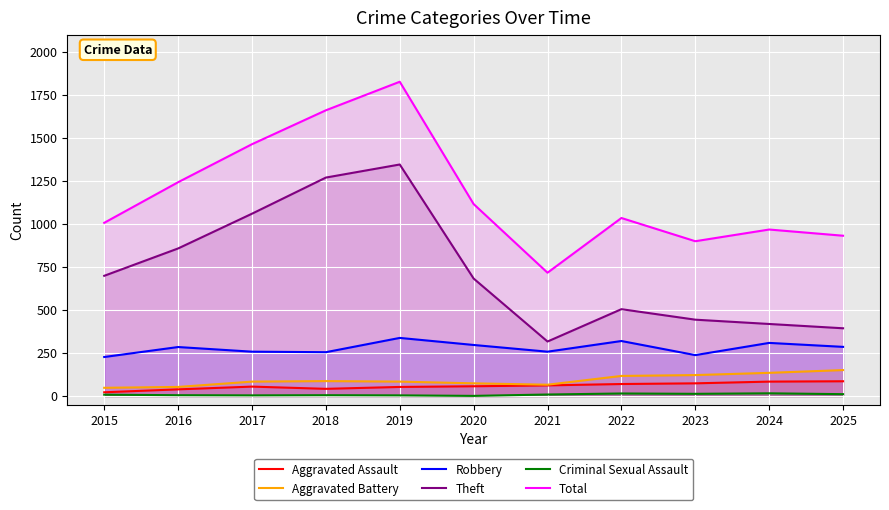

True or false: Total has more than 2 points higher than both neighbors.

True